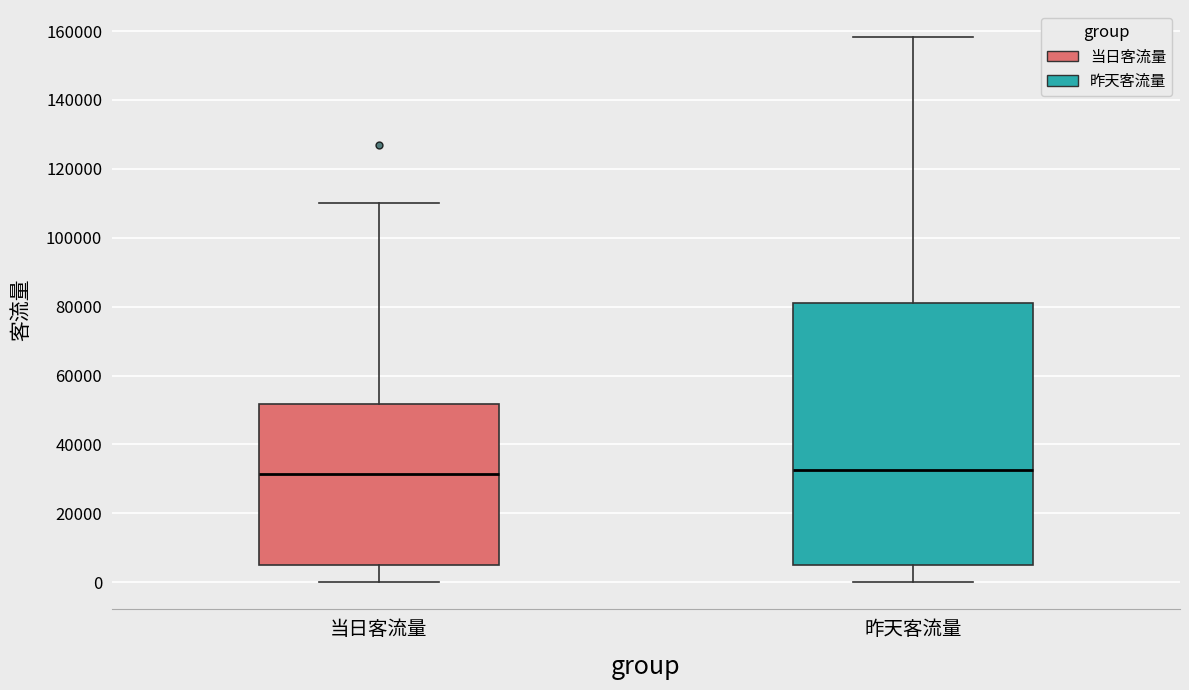

Which box is the tallest, from its lower edge to its upper edge?

昨天客流量